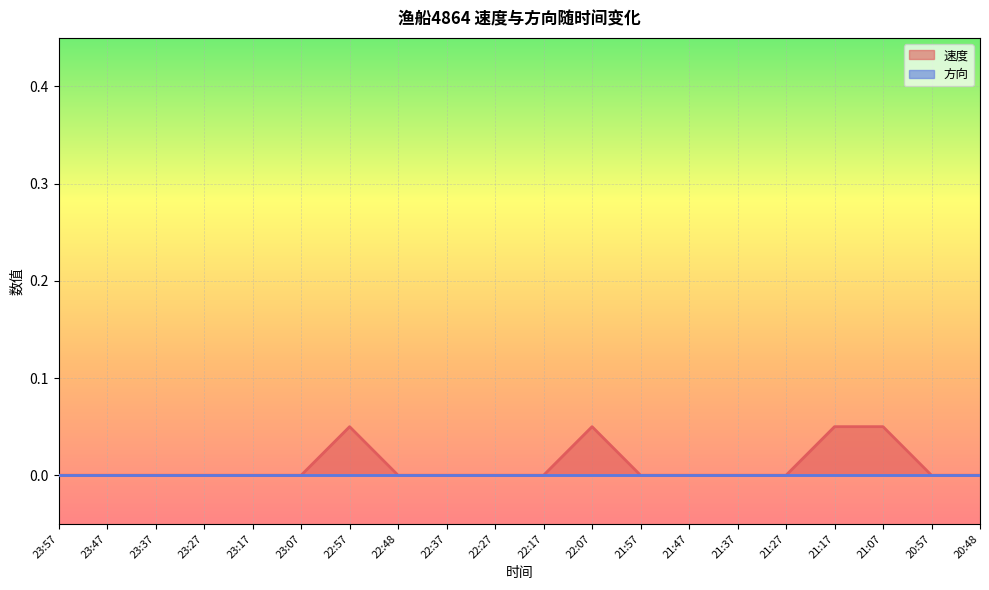

What is the difference between the maximum and second lowest values?

0.1